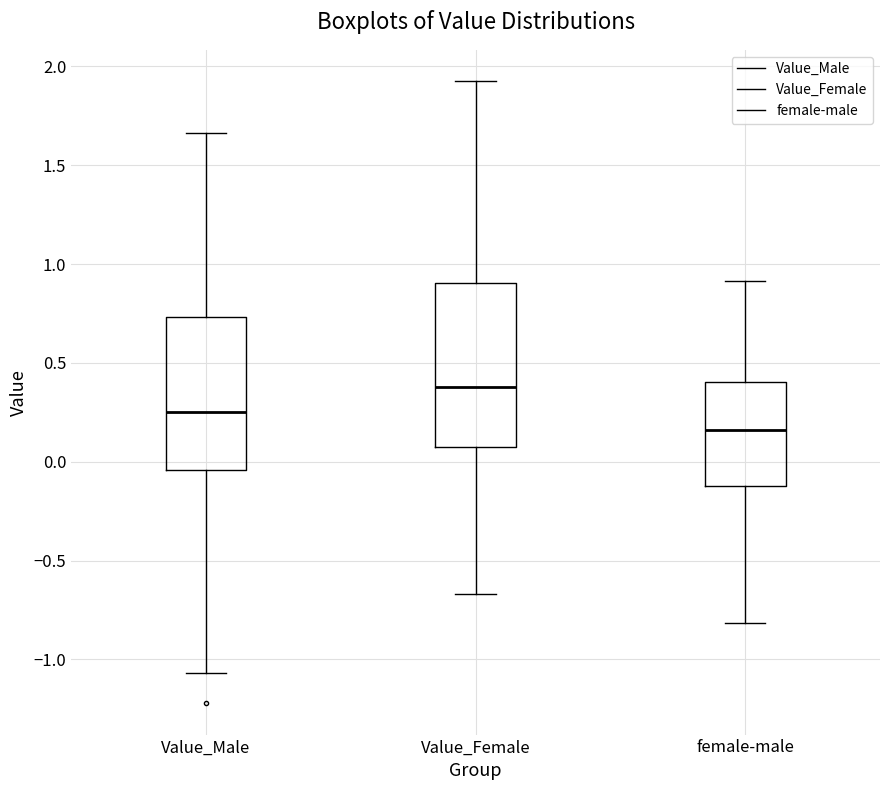

Comparing the boxes themselves (not the whiskers), which one is the tallest?

Value_Female